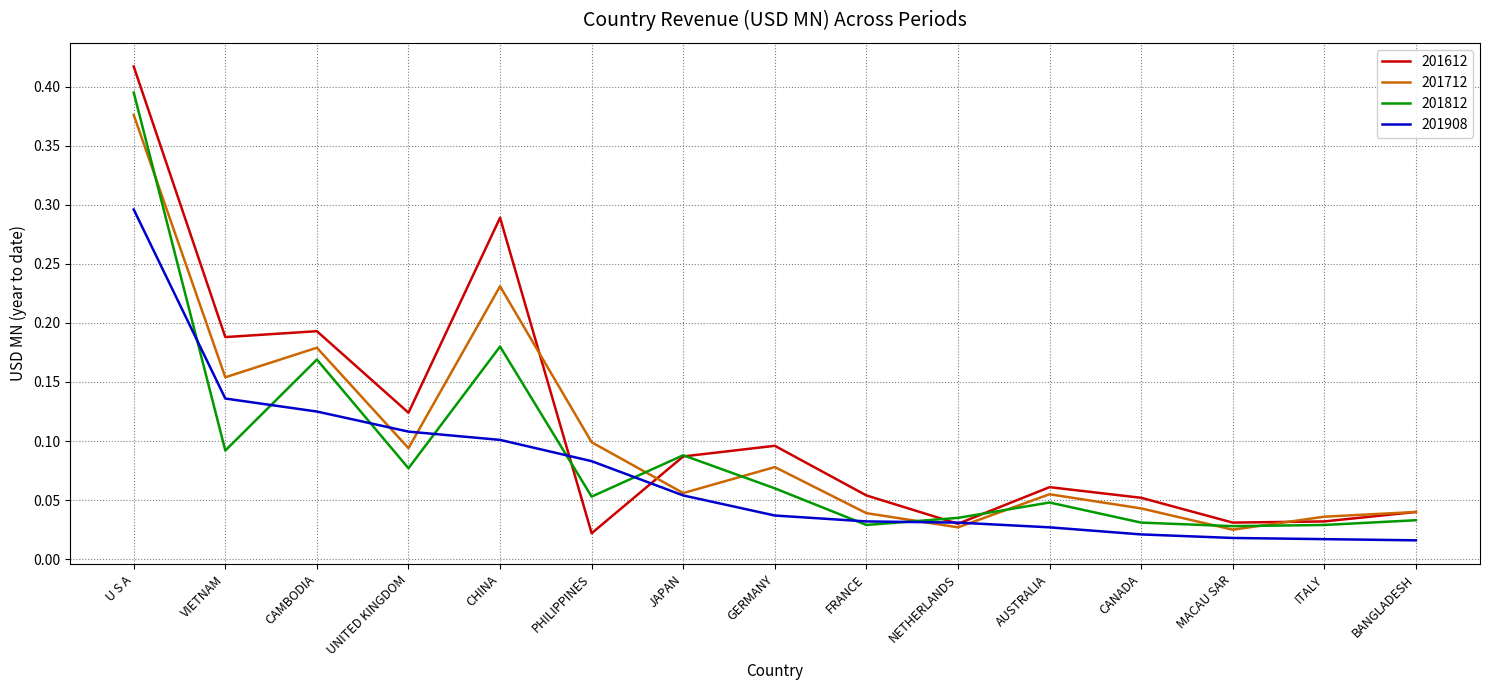

The 201712 series shows 0.0 at JAPAN. True or false?

False